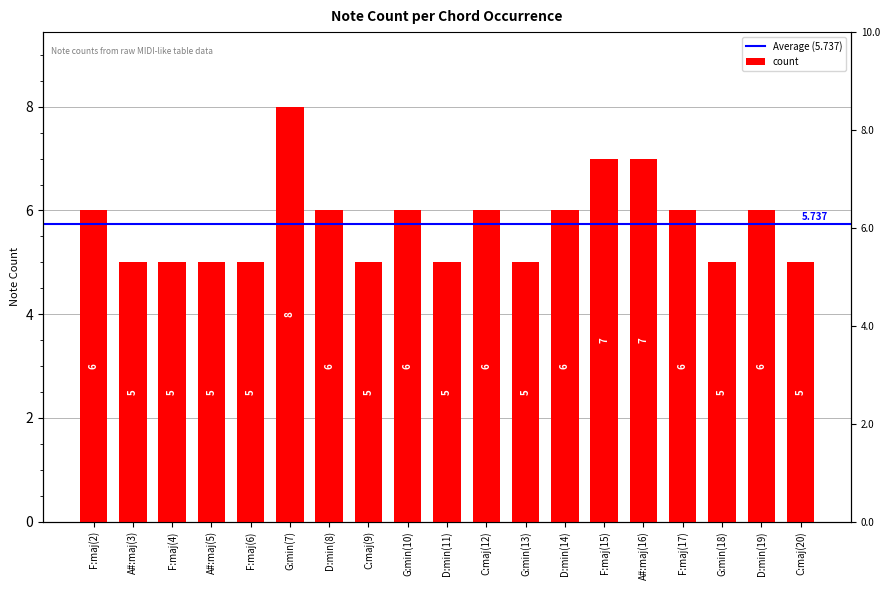

Does the chart contain stacked bars?

No